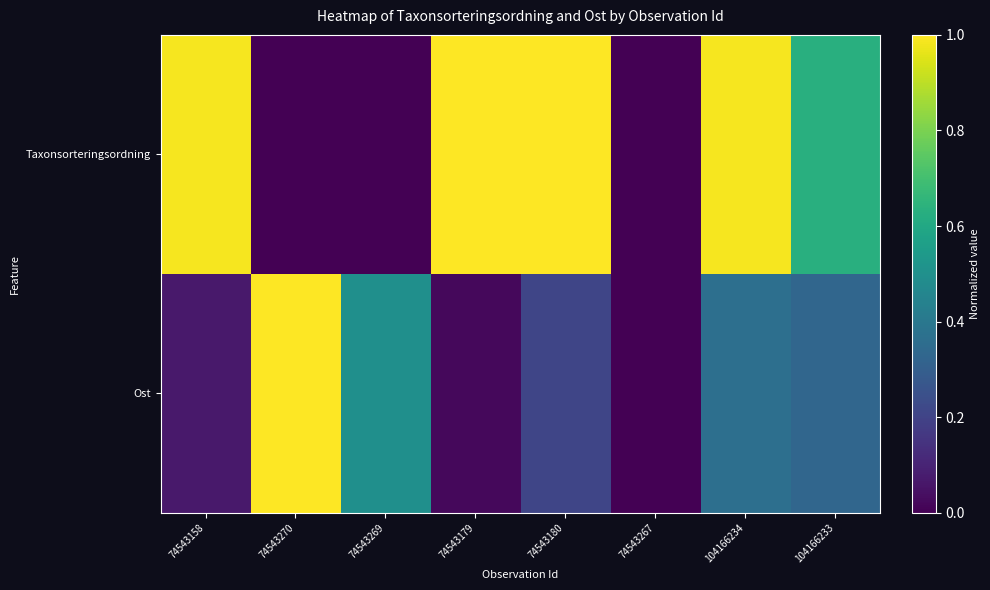

Rank the series at 74543179 from highest to lowest value.

Taxonsorteringsordning, Ost